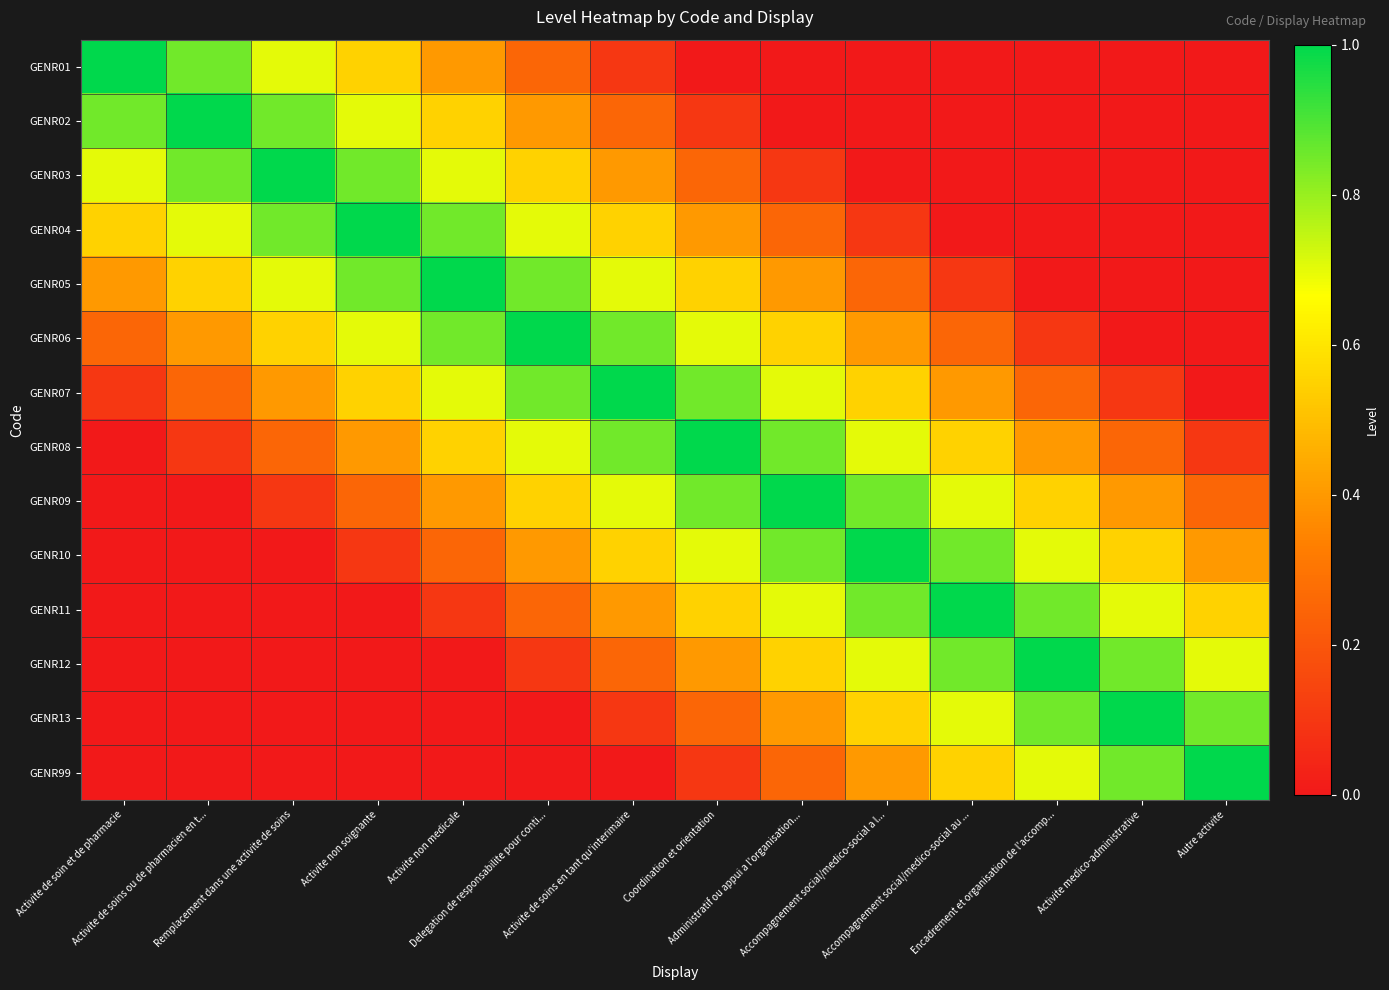

What is the greatest value displayed?

1.0